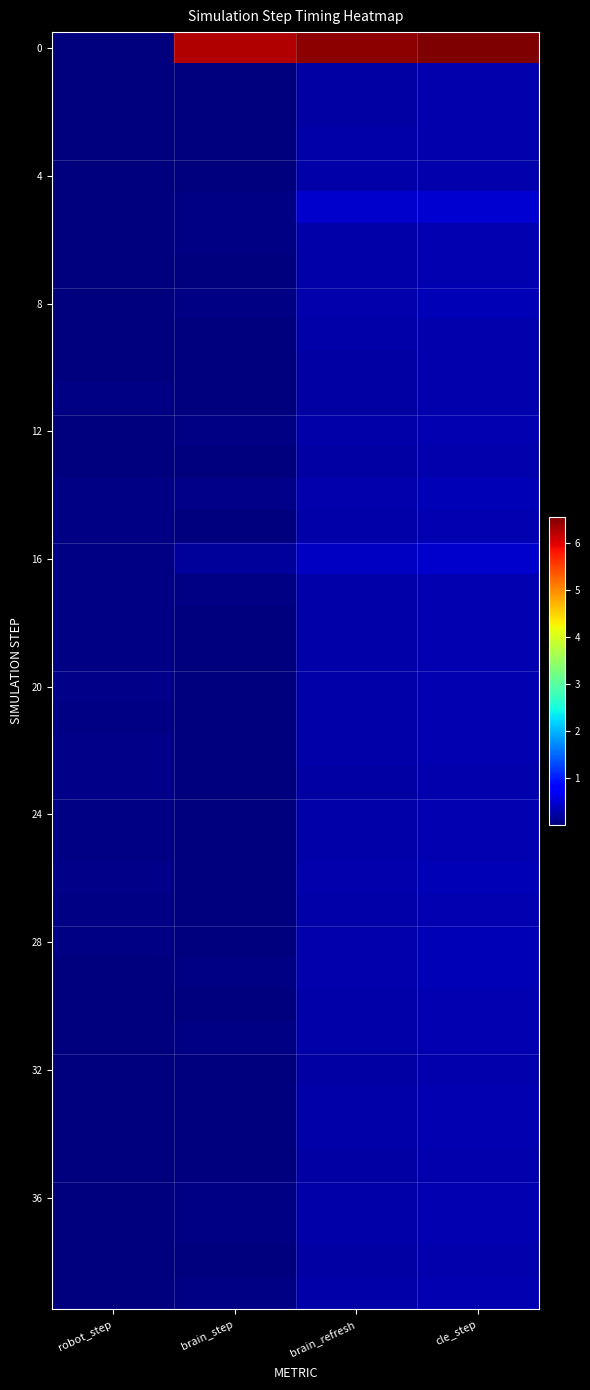

What is the difference between the highest and lowest values at brain_step?

6.2